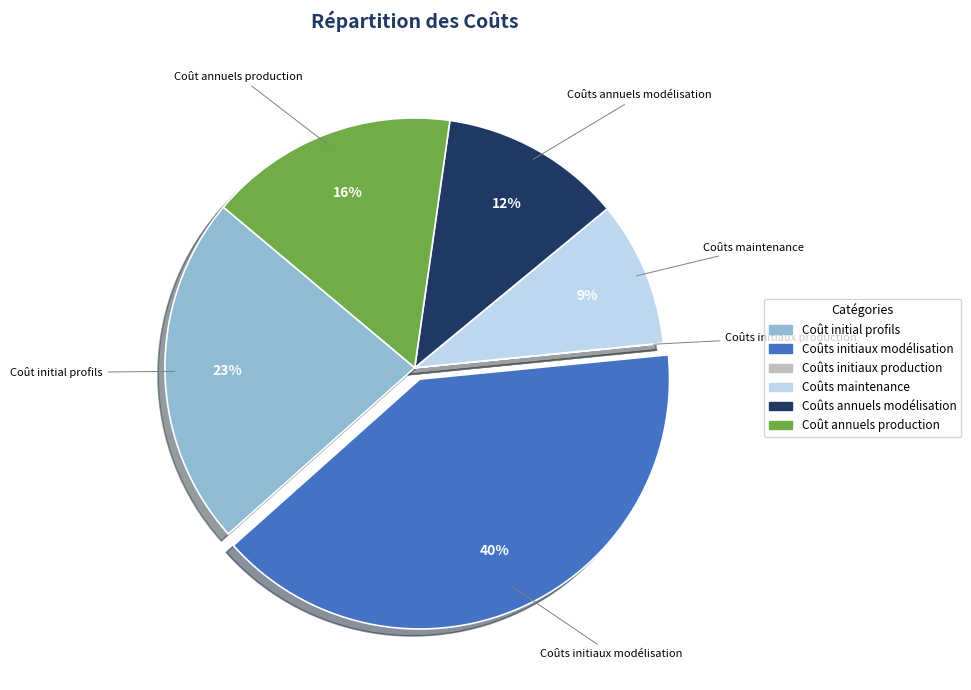

What is the largest slice in the pie chart?

Coûts initiaux modélisation